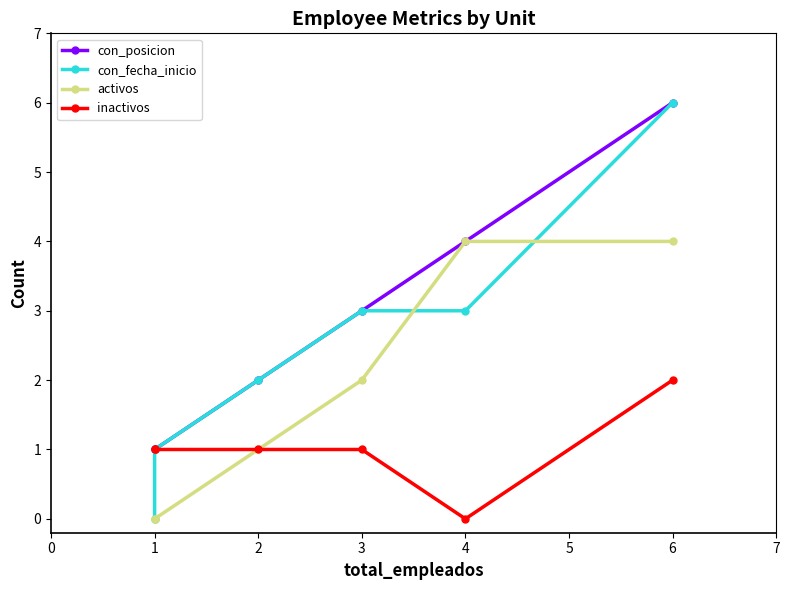

Which series has the largest range (max minus min)?

con_fecha_inicio